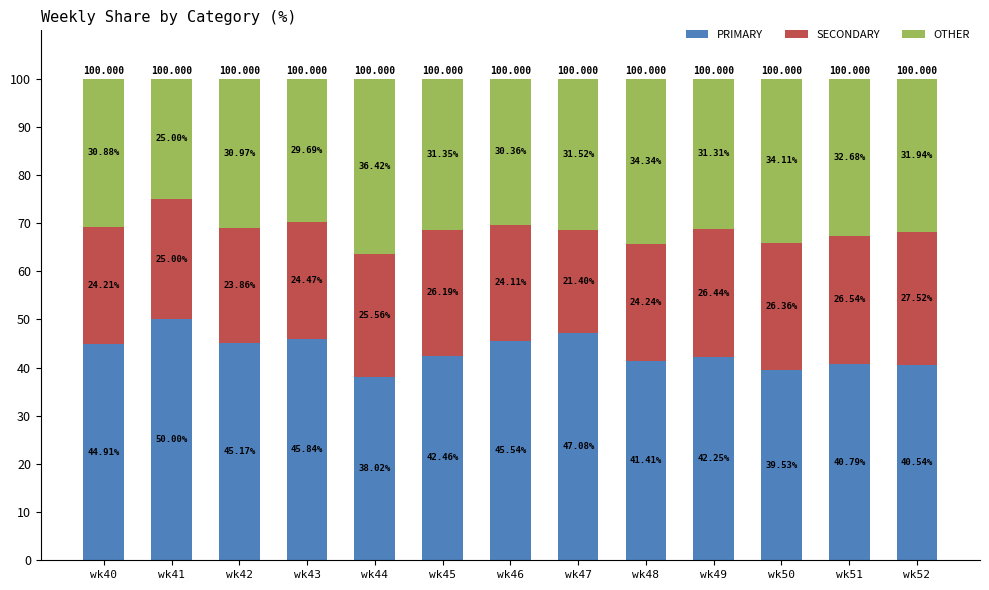

What are all the series names shown in the legend?

PRIMARY, SECONDARY, OTHER